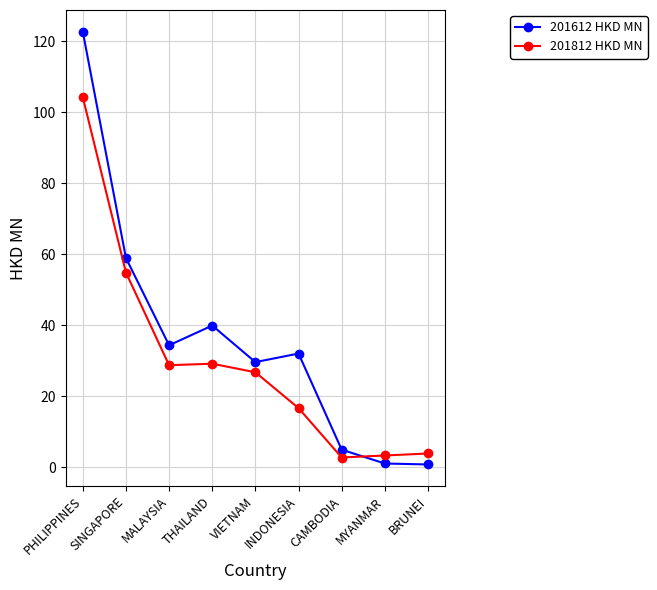

List the series in order of their overall mean, highest first.

201612 HKD MN, 201812 HKD MN